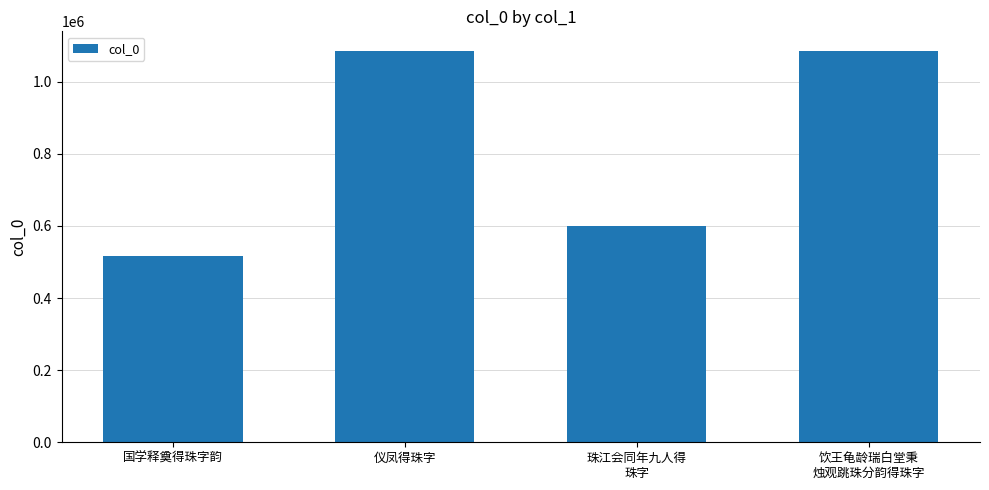

What position from the left is 国学释奠得珠字韵?

1